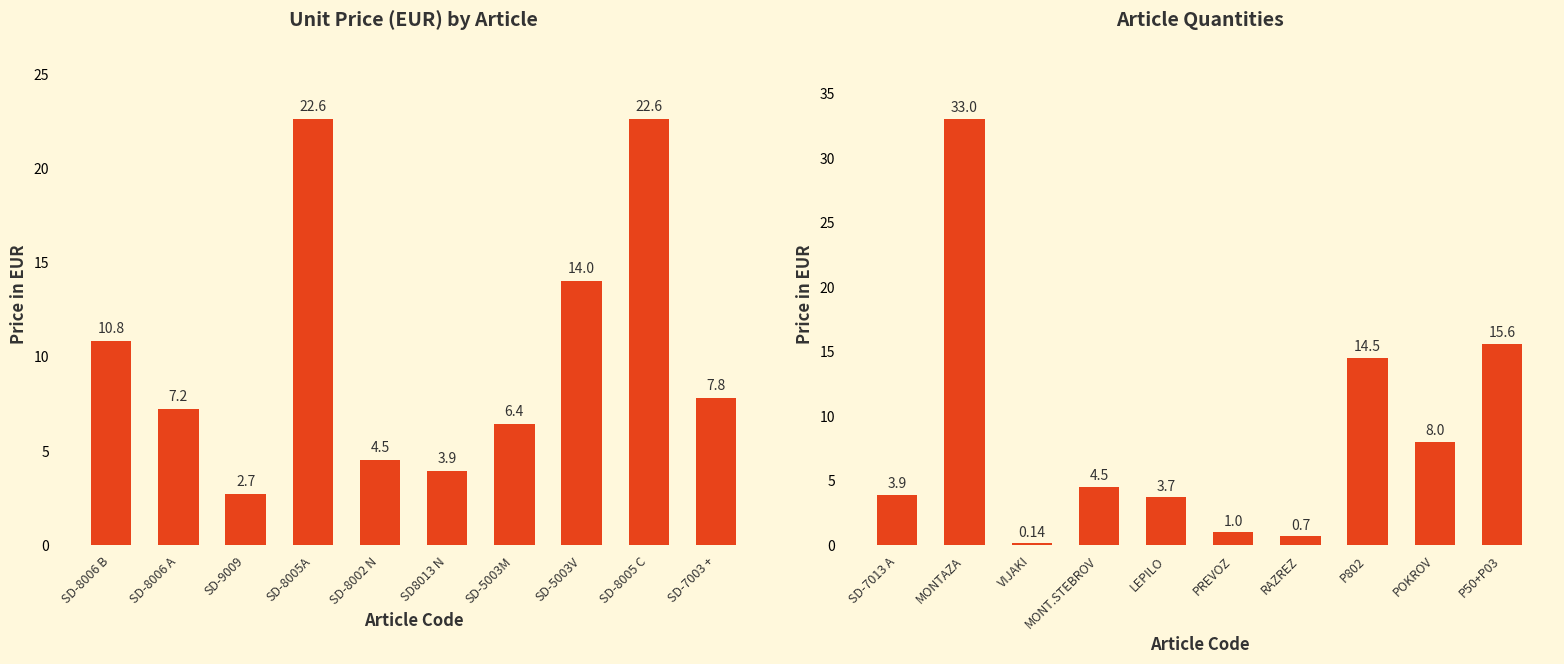

What is the label of the 7th bar from the right?

MONT.STEBROV